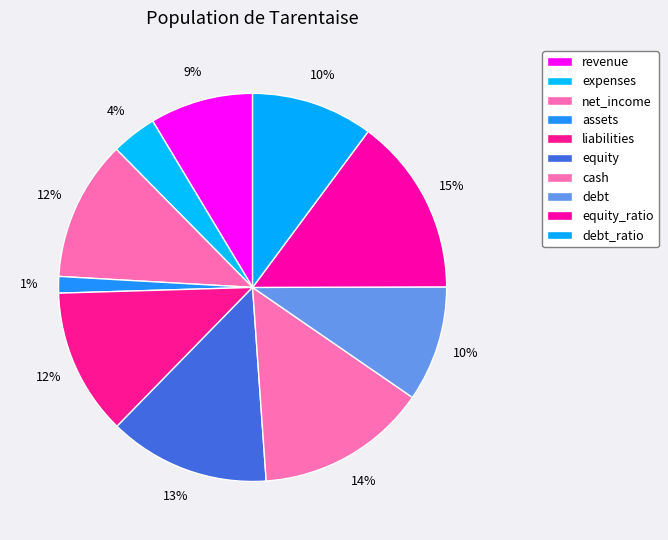

Do debt and expenses together represent more than half of the pie?

No